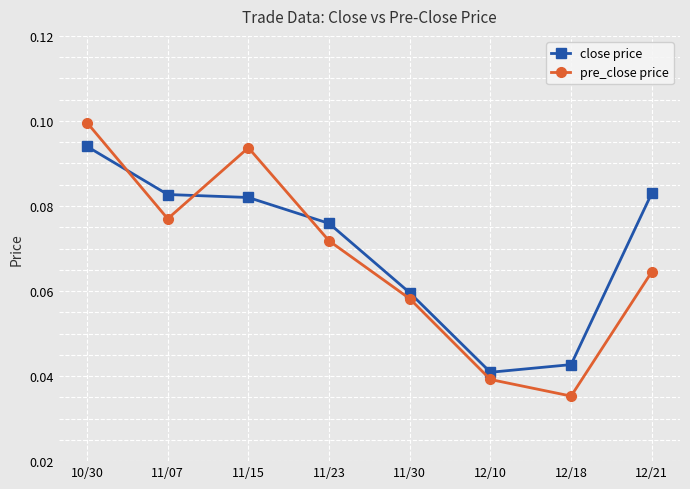

What position from the right is 12/10?

3